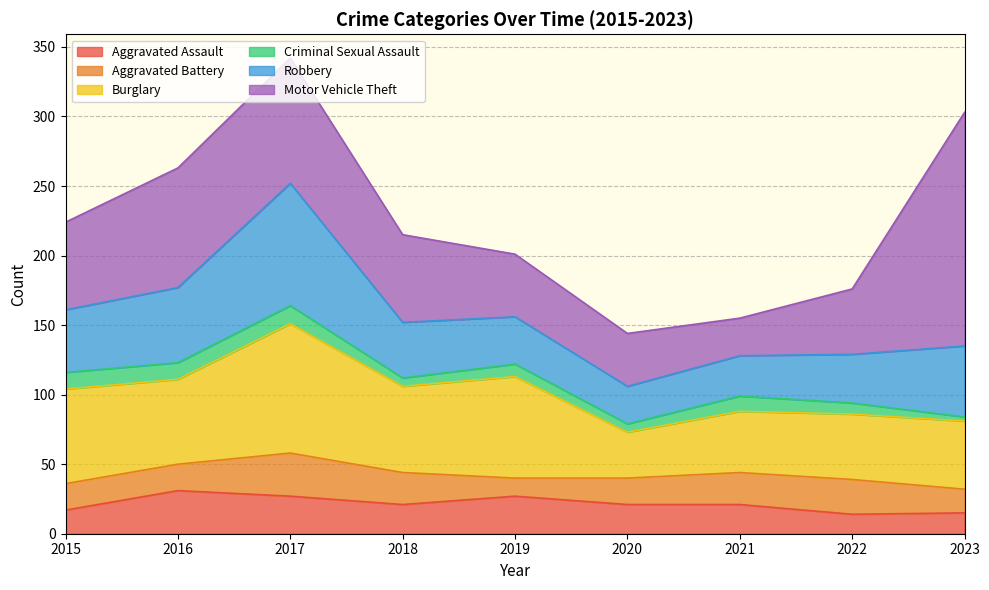

What is the sum of all Burglary values?

530